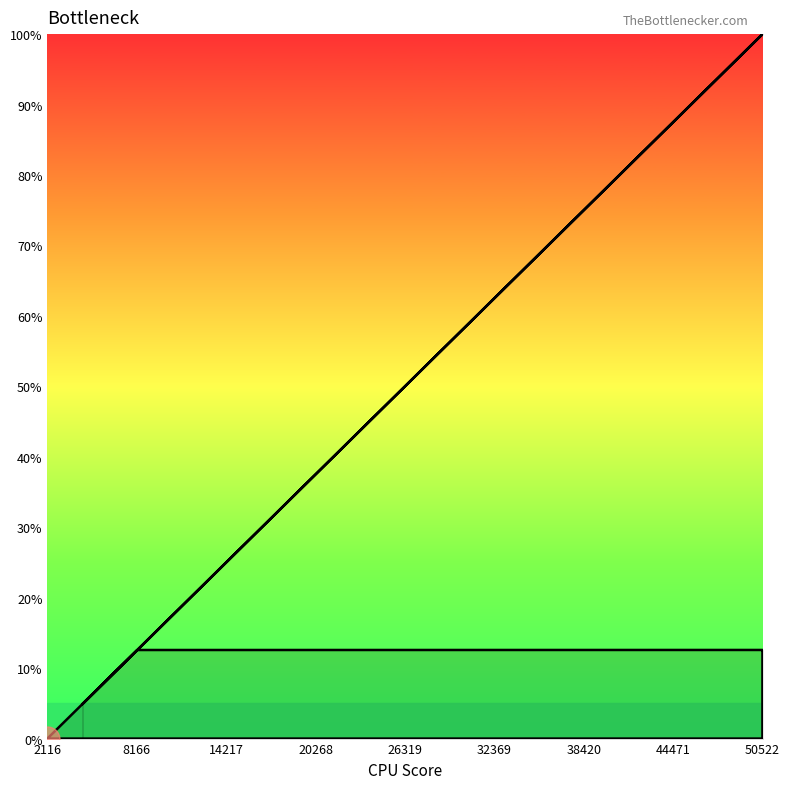

True or false: the data shows 0.0 at 12.

False